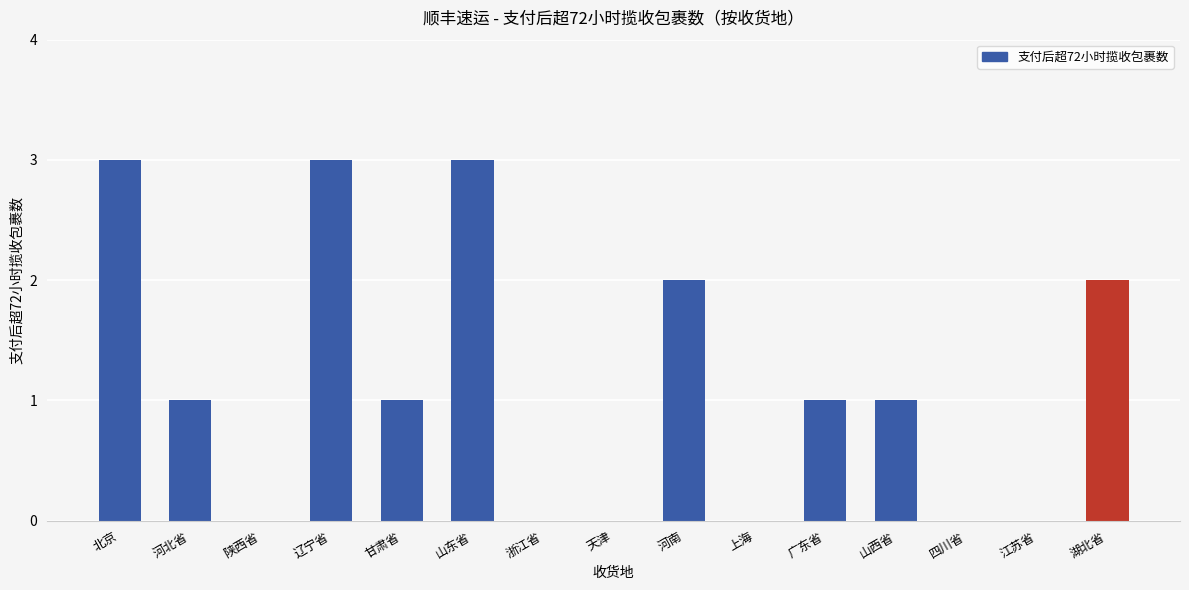

Does the chart contain stacked bars?

No